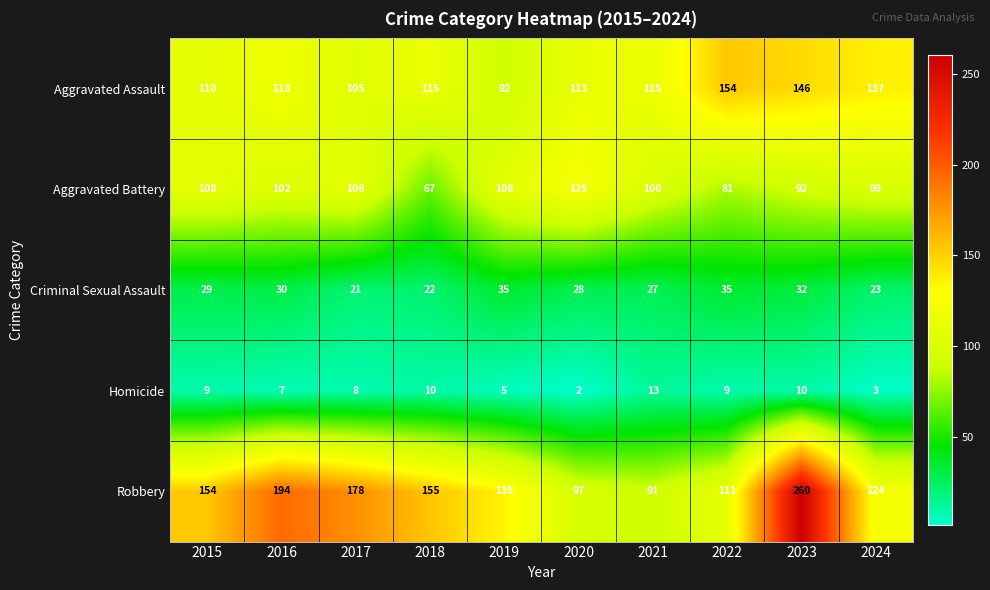

What is the total value across all series at 2020?

365